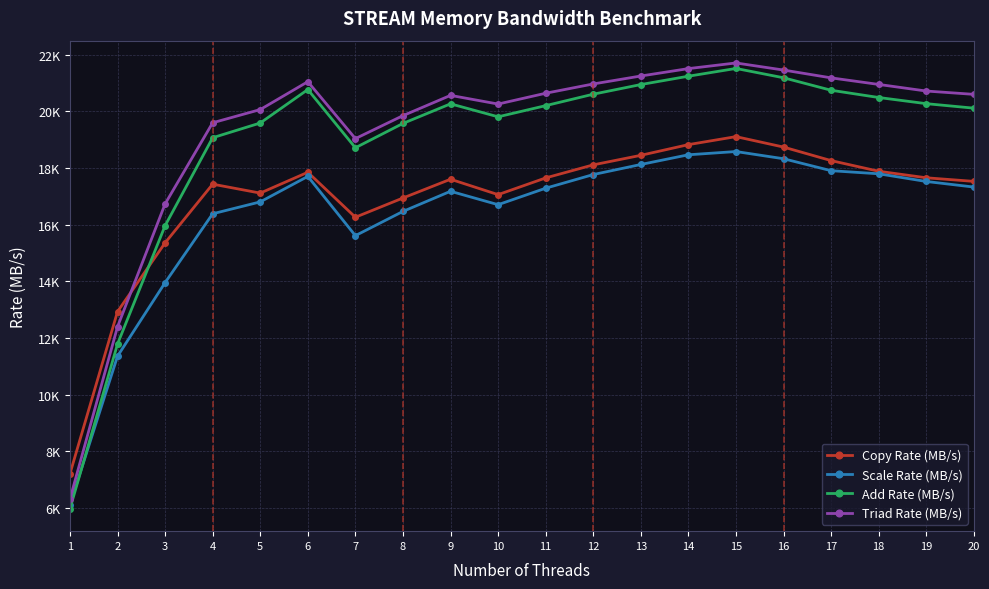

At which label does Copy Rate (MB/s) reach its minimum?

1